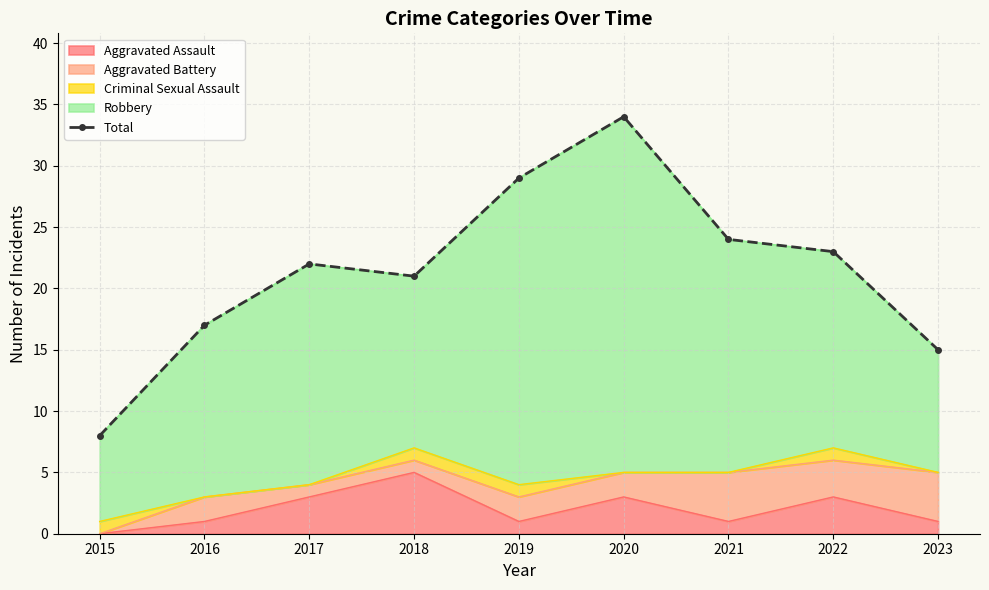

Rank the categories by value from lowest to highest.

2015, 2023, 2016, 2018, 2017, 2022, 2021, 2019, 2020